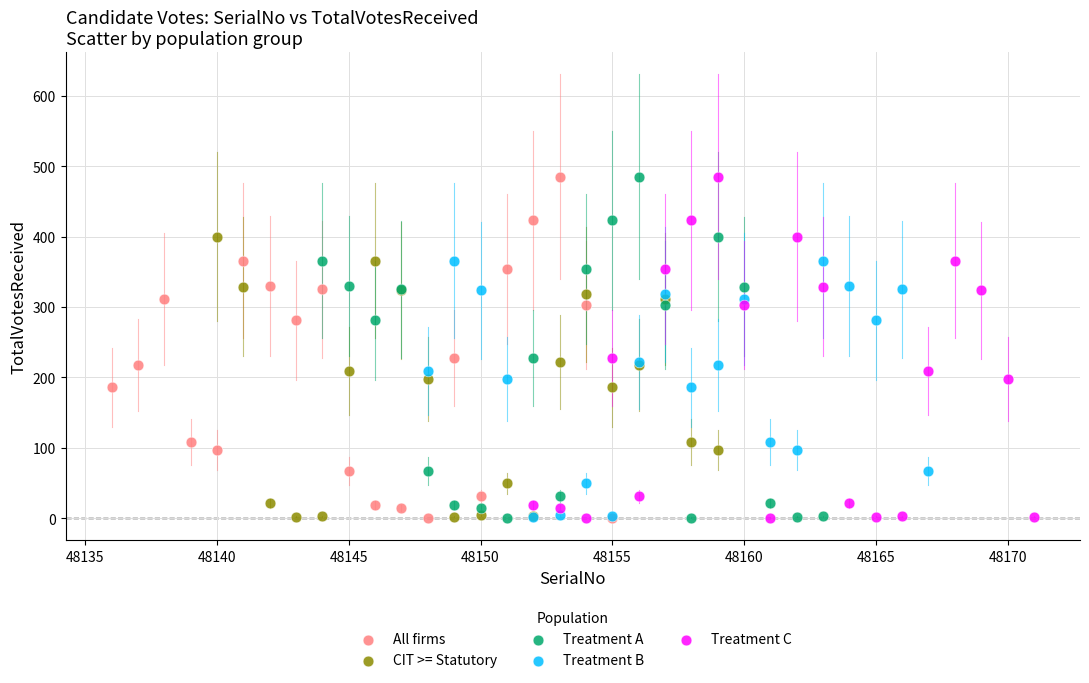

What are all the series names shown in the legend?

All firms, CIT >= Statutory, Treatment A, Treatment B, Treatment C